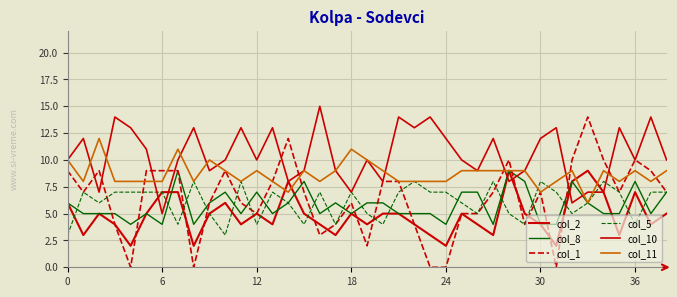

How many lines are shown in the chart?

6